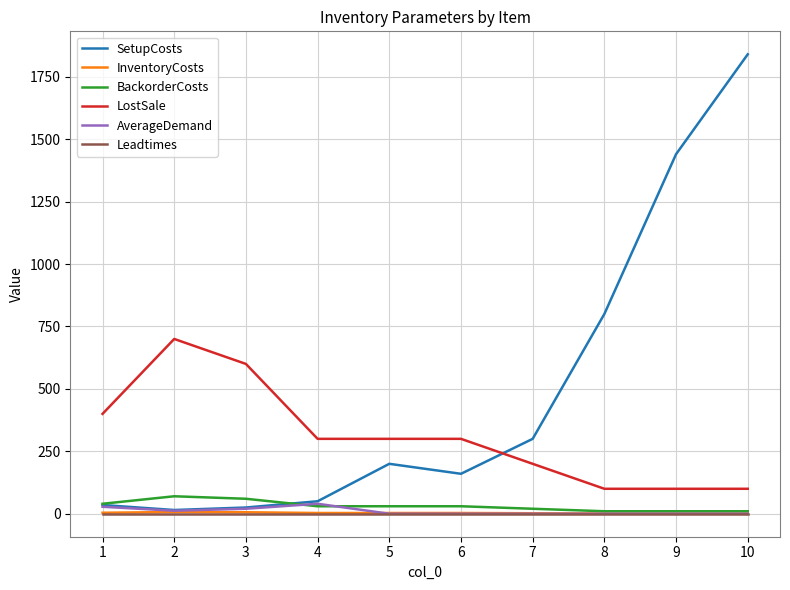

Does the chart display data point markers on the line(s)?

No